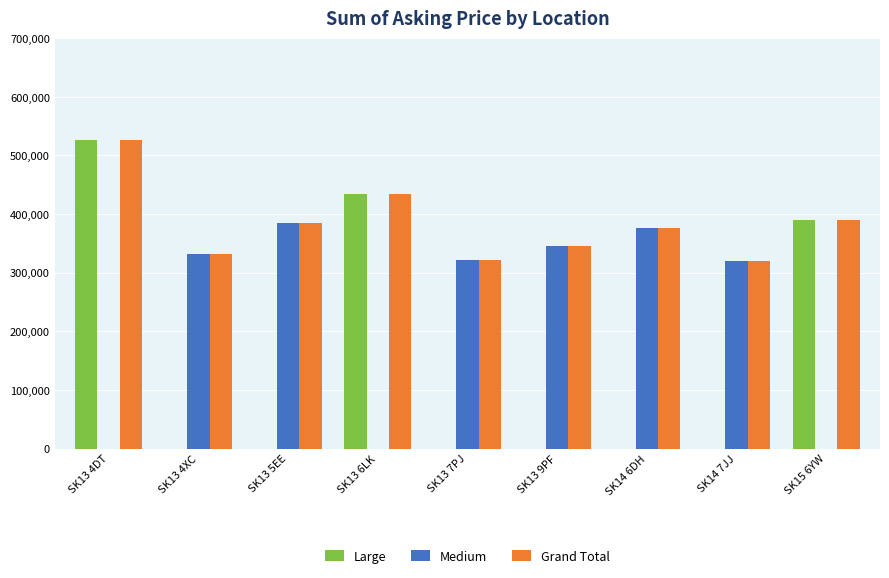

Between SK13 6LK and SK13 9PF, which series saw the biggest shift?

Large